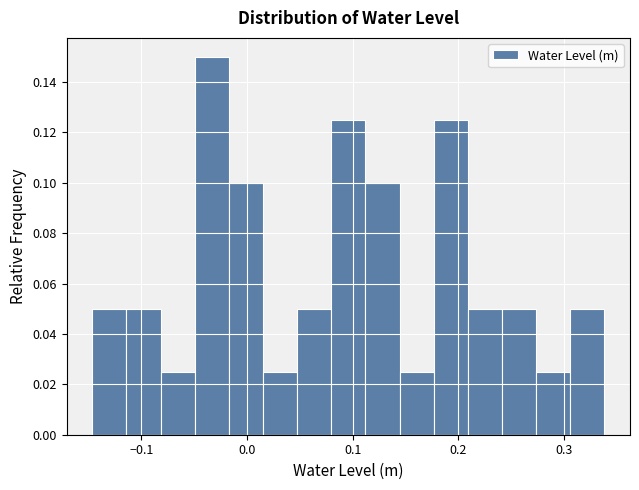

Around what value on the x-axis is the tallest bar? Give the approximate position of its centre, as read against the axis.

-0.03